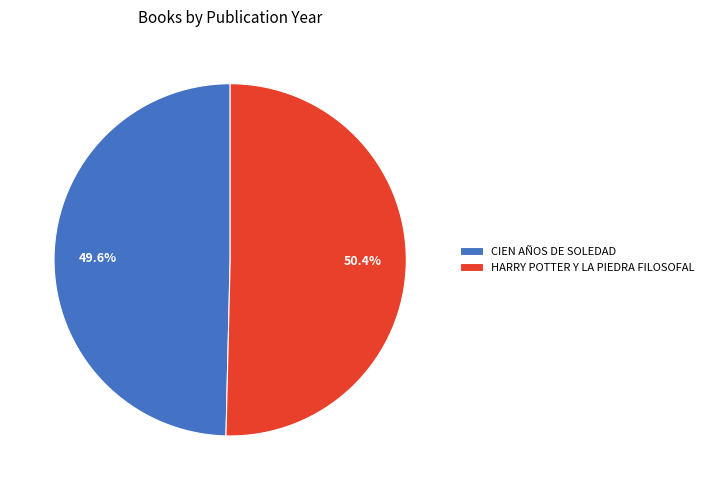

What is the largest slice in the pie chart?

HARRY POTTER Y LA PIEDRA FILOSOFAL